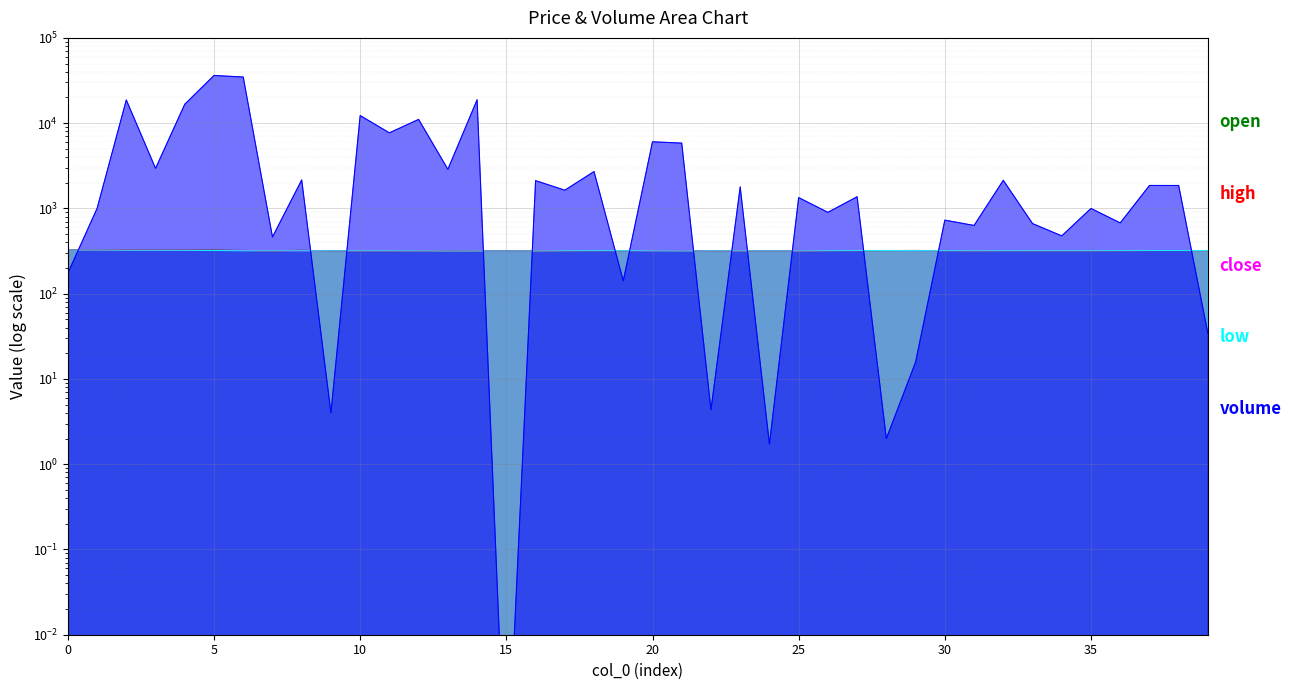

How many distinct data groups are displayed?

5